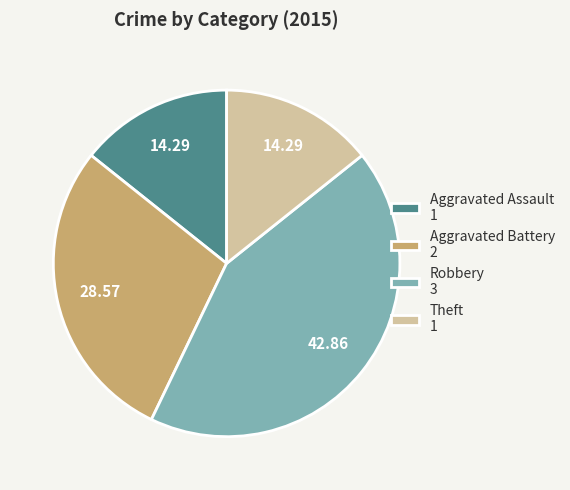

True or false: Aggravated Battery accounts for 16% of the total.

False